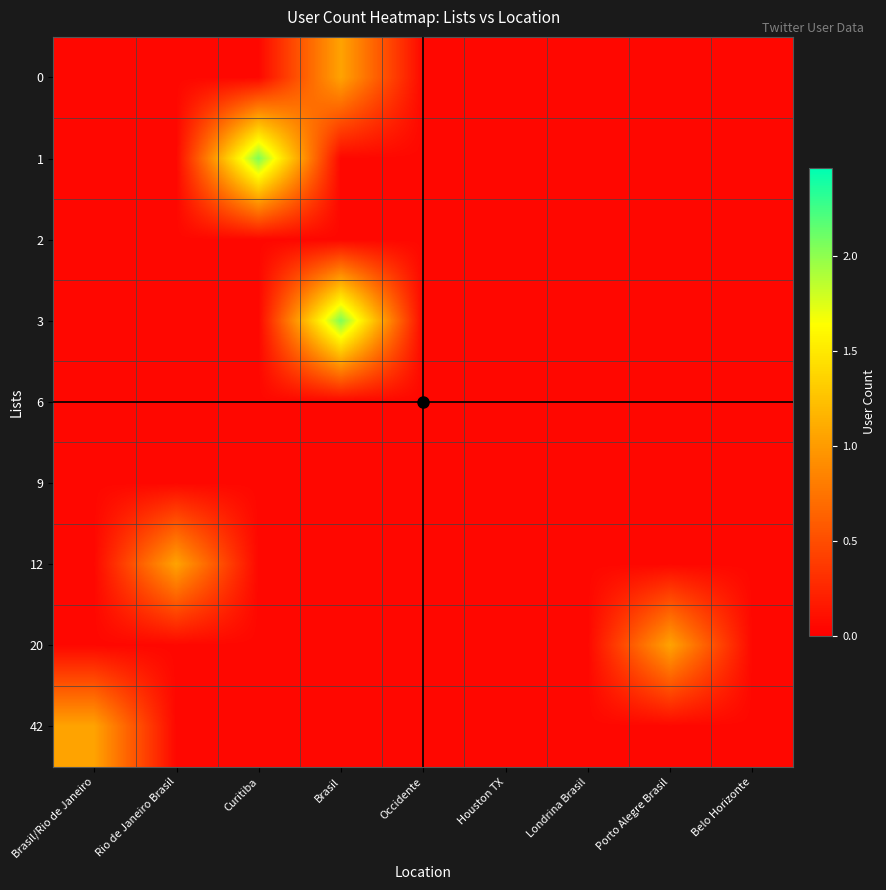

Between Curitiba and Houston TX, which series saw the biggest shift?

1